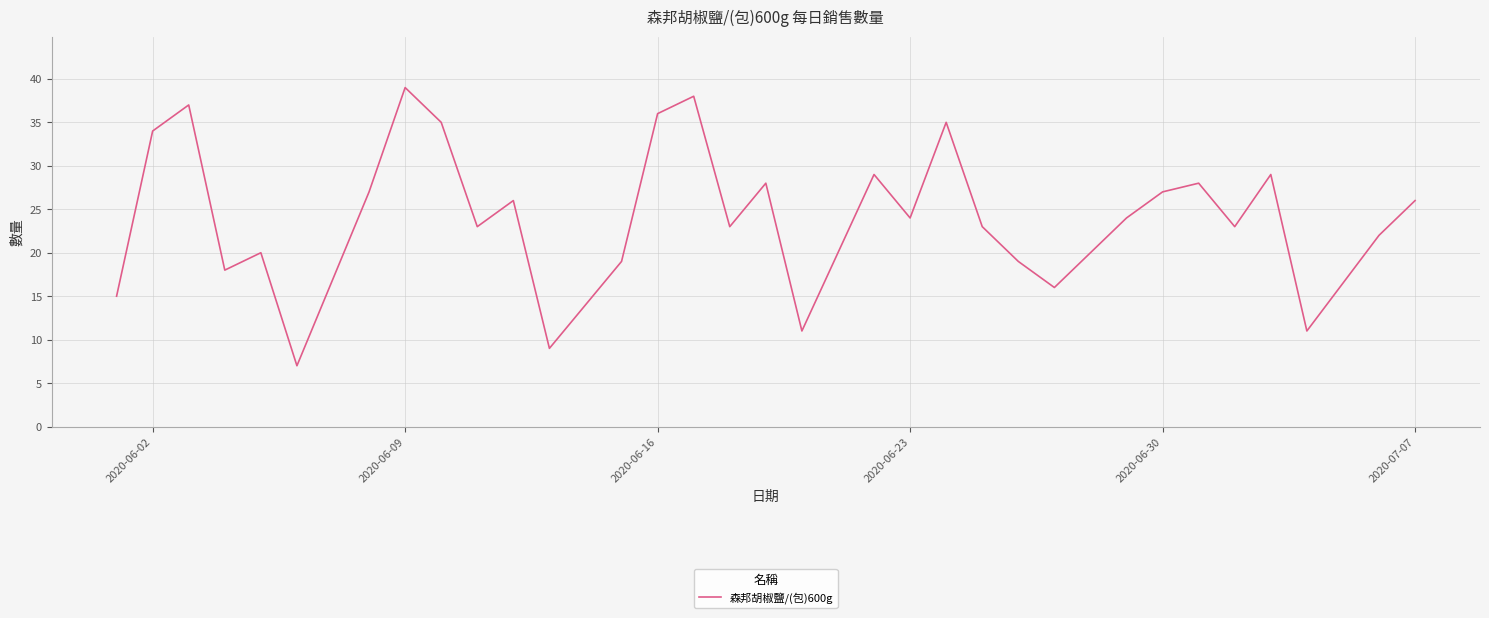

What is the difference between the maximum and minimum values?

32